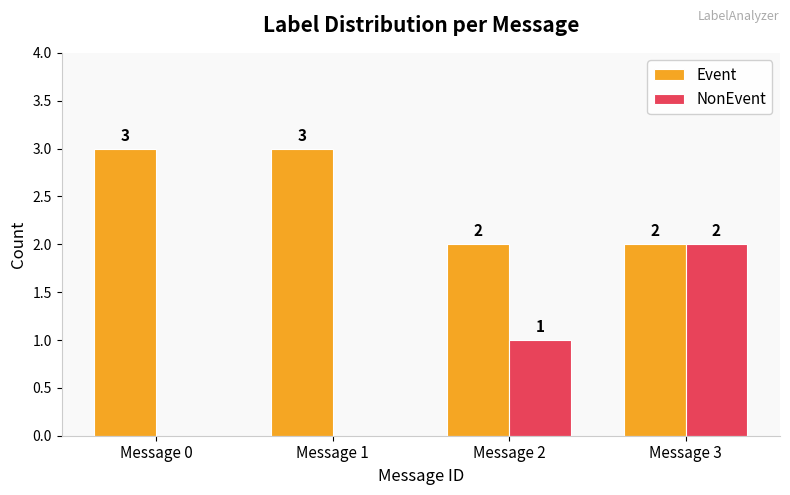

Are the bars horizontal?

No